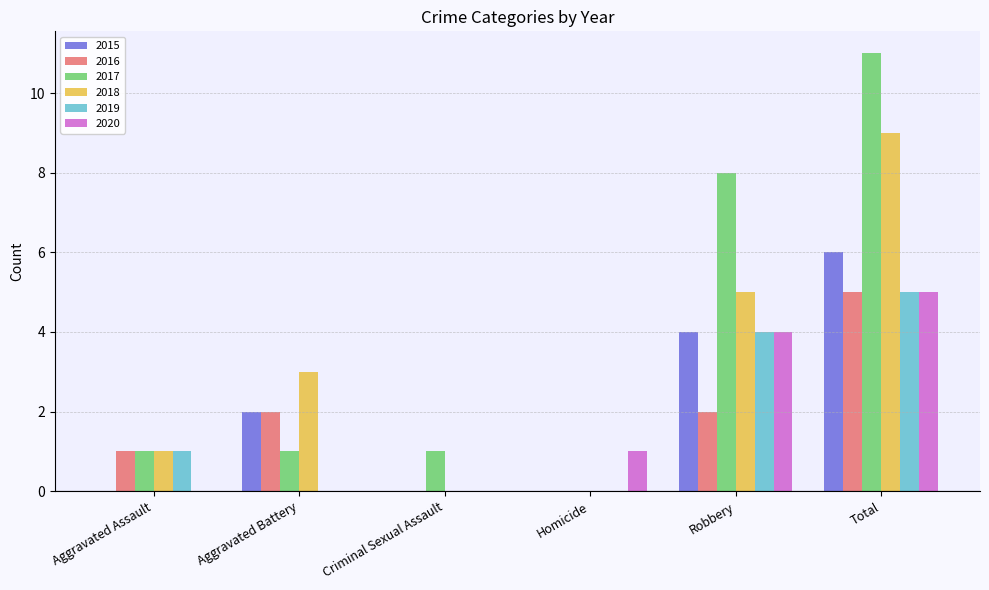

Between Aggravated Assault and Total, which series saw the biggest shift?

2017